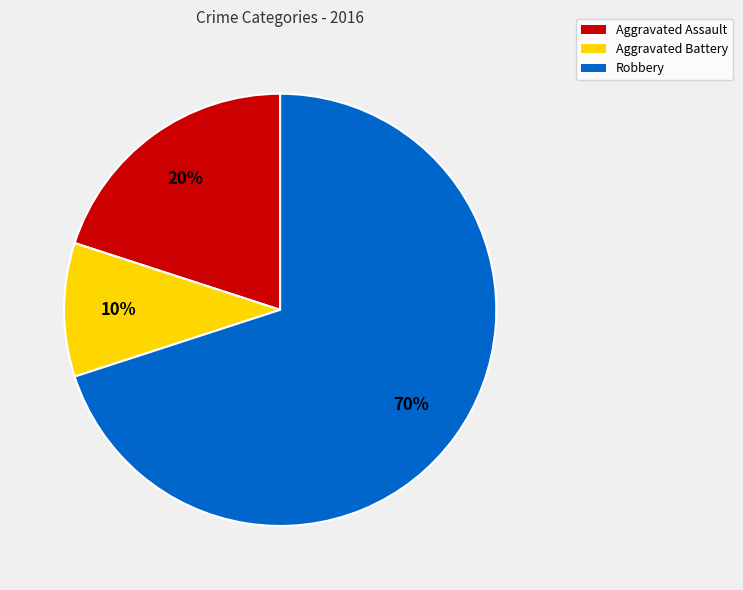

The Aggravated Assault slice represents 20% of the pie. True or false?

True